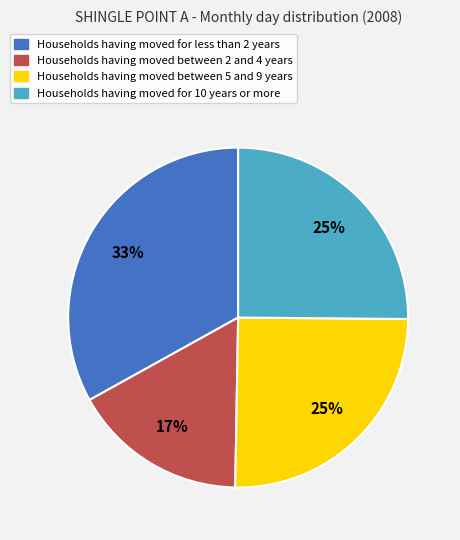

Count the number of slices in the pie.

4